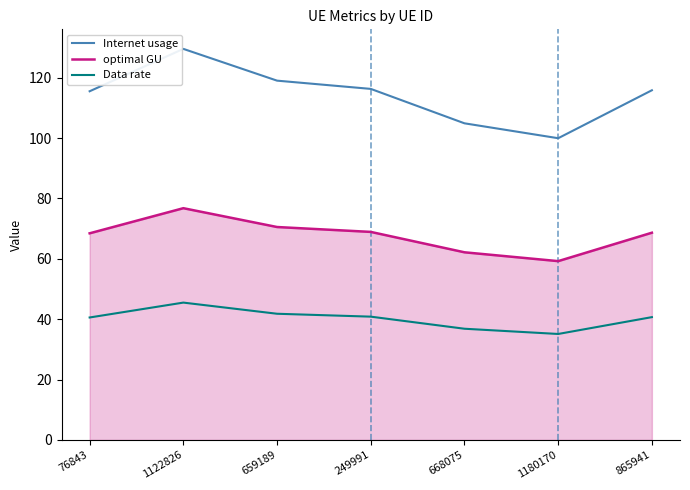

At 249991, list the series in order from smallest to largest.

Data rate, optimal GU, Internet usage